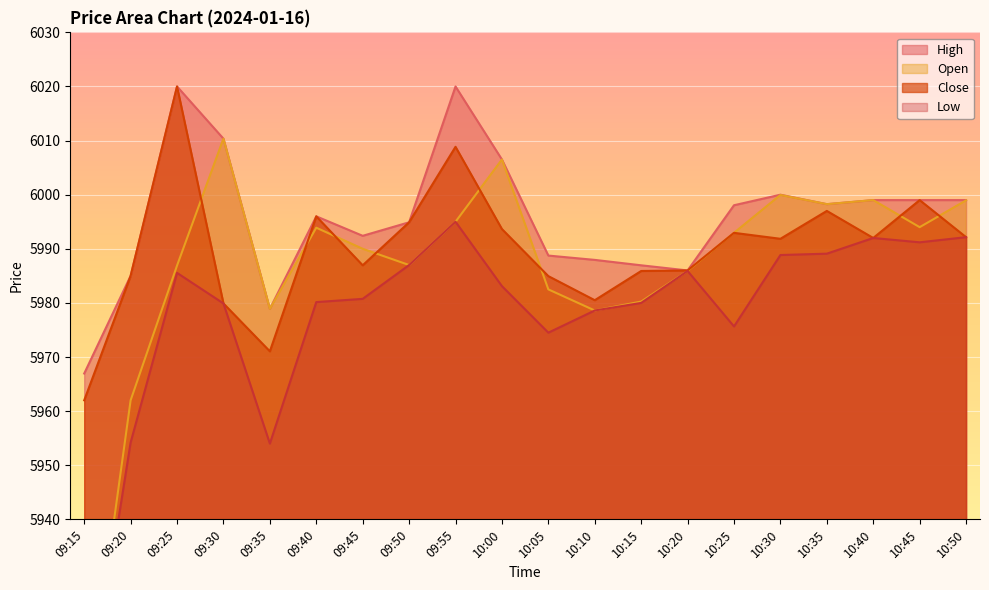

At which label does Low first exceed 5983?

09:25